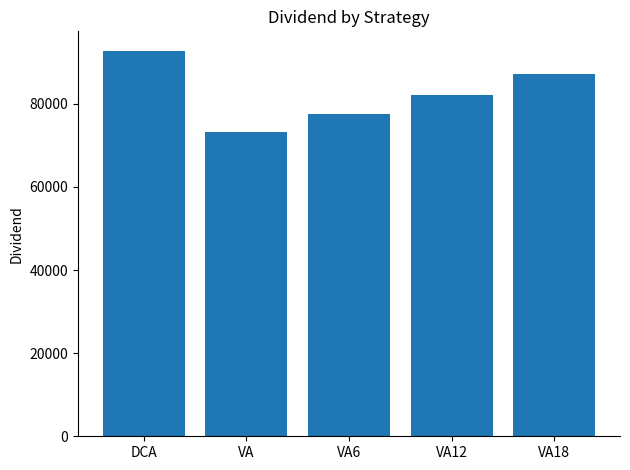

Rank the categories by value from highest to lowest.

DCA, VA18, VA12, VA6, VA